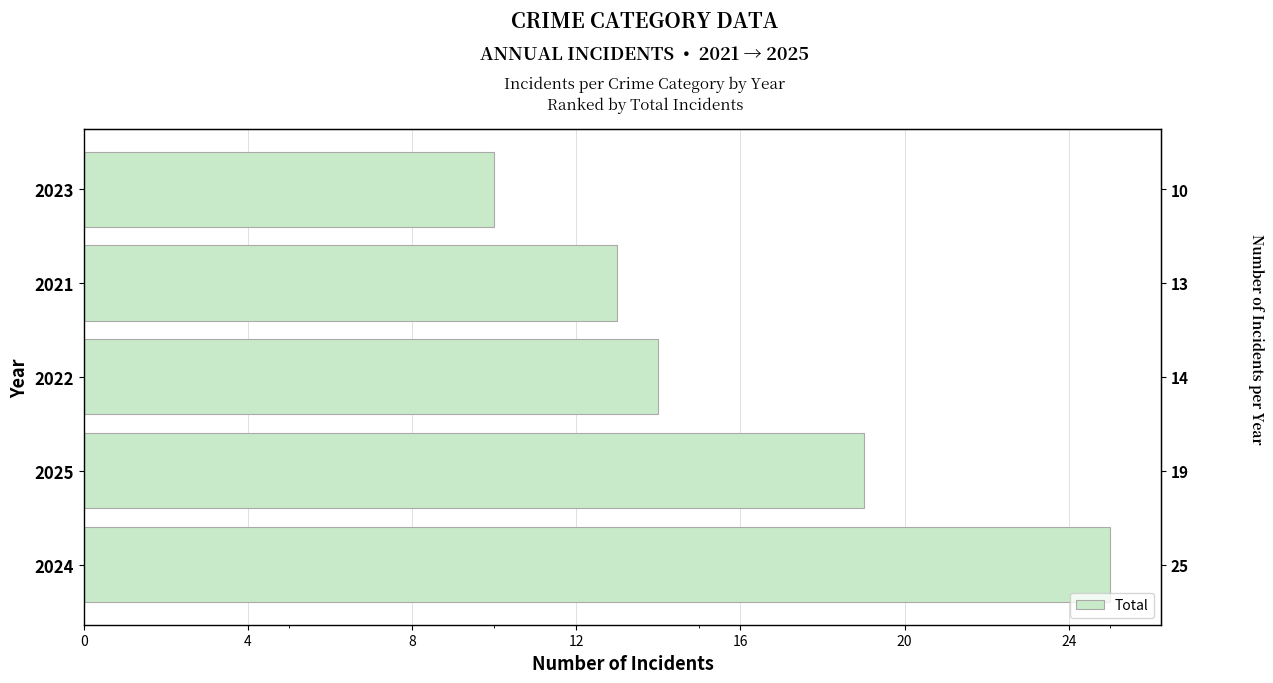

What is the difference between the second highest and minimum values?

9